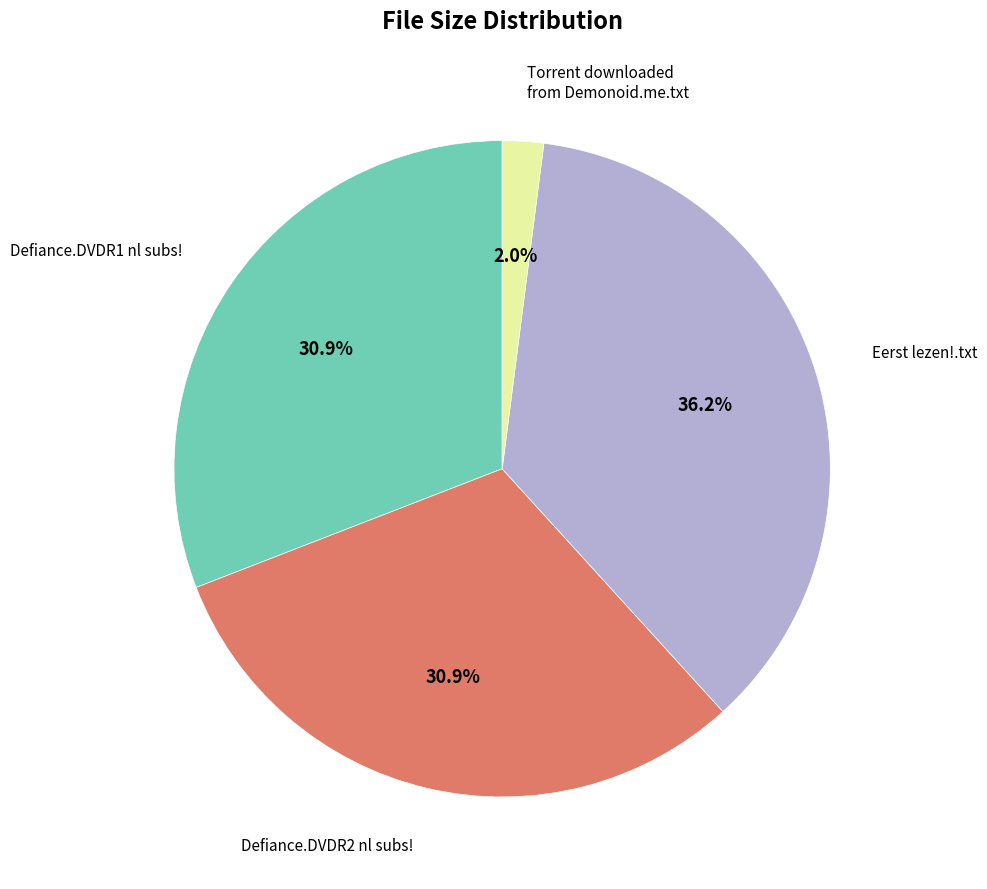

Count the number of slices in the pie.

4